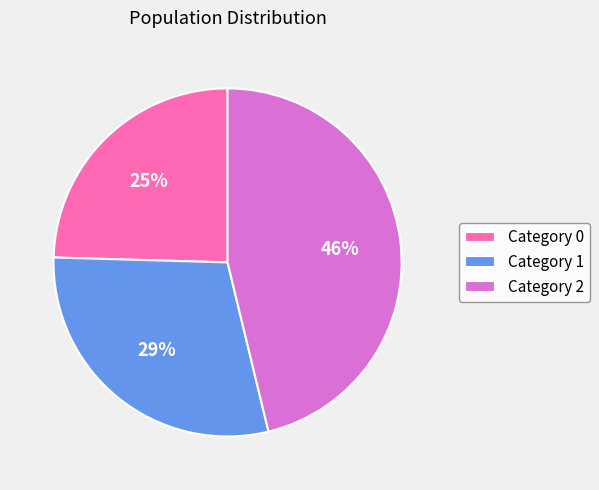

Combined, do Category 1 and Category 0 account for over 50%?

Yes